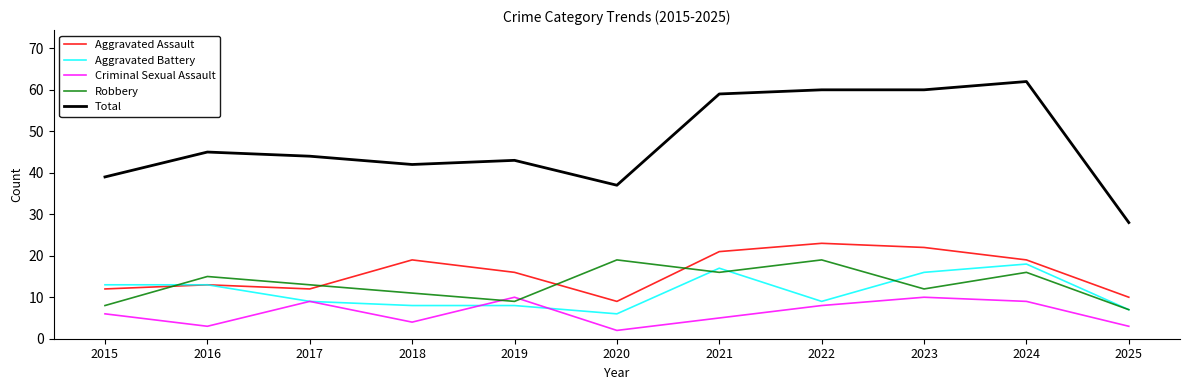

What is the difference between the maximum and minimum values in the Aggravated Battery series?

12